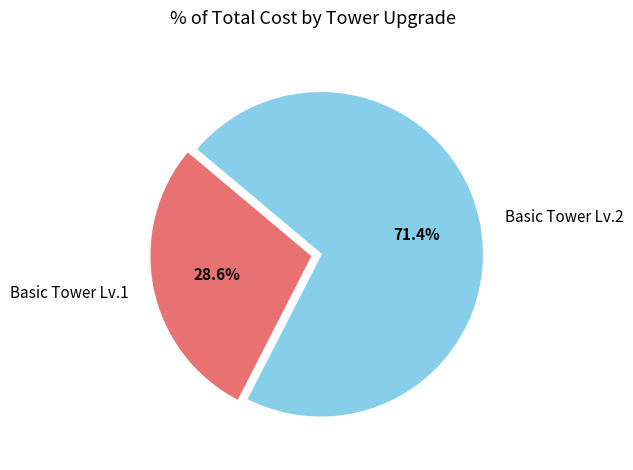

Which category has the biggest portion of the pie?

Basic Tower Lv.2